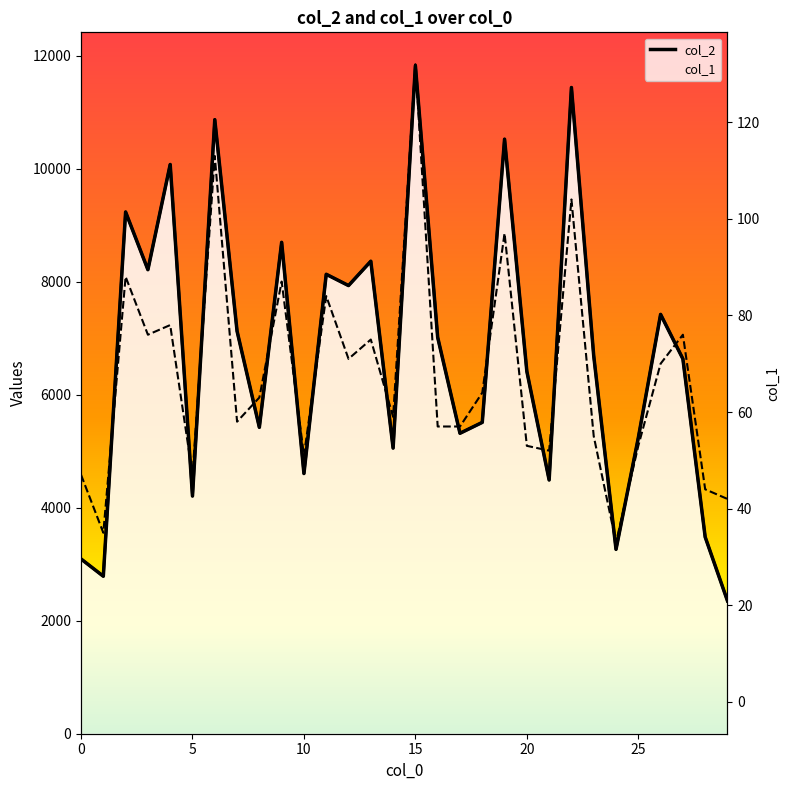

Reading right to left, extract all data points from this chart.

col_2: 2352	3482	6636	7424	5239	3264	6690	11440	4492	6414	10526	5512	5319	7016	11826	5057	8365	7934	8134	4606	8700	5424	7127	10871	4208	10078	8215	9237	2788	3094
col_2 line: 2352	3482	6636	7424	5239	3264	6690	11440	4492	6414	10526	5512	5319	7016	11826	5057	8365	7934	8134	4606	8700	5424	7127	10871	4208	10078	8215	9237	2788	3094
col_1: 42	44	76	70	53	33	55	104	52	53	97	64	57	57	132	59	75	71	84	51	87	63	58	113	47	78	76	88	35	47